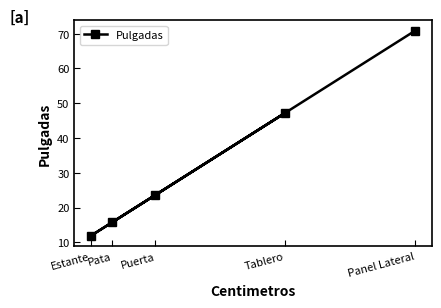

True or false: the data shows 70.9 at Panel Lateral.

True